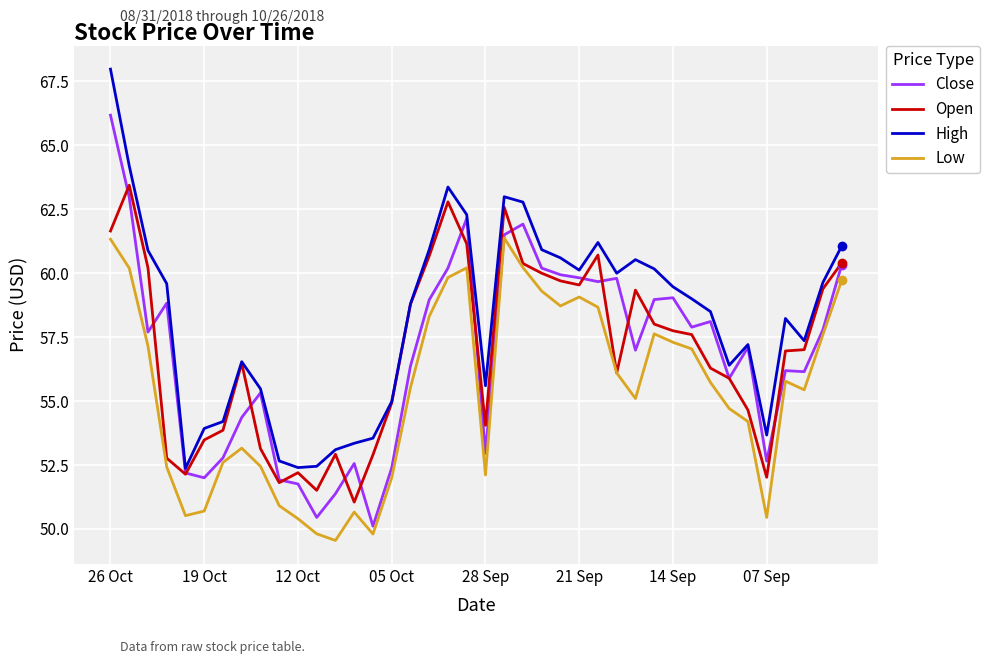

Rank the series by their maximum value, from highest to lowest.

High, Close, Open, Low